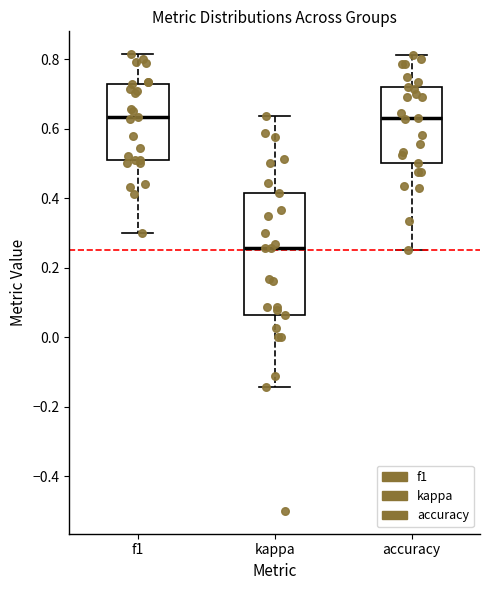

Reading left to right, transcribe this box plot: for each box, give where its median line is, the range the box spans, and where its two whiskers end, as read against the y-axis. The values are not printed on the chart, so give them approximately, as read against the axis.

f1: median 0.64, box 0.52 to 0.72, whiskers 0.30 to 0.82
kappa: median 0.26, box 0.06 to 0.42, whiskers -0.14 to 0.64
accuracy: median 0.64, box 0.50 to 0.72, whiskers 0.26 to 0.82